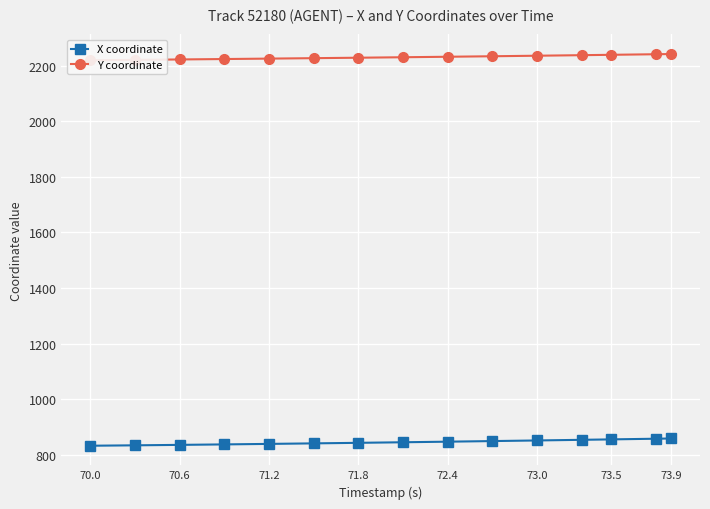

Is it true that X coordinate equals 847.0 at 72.4?

True